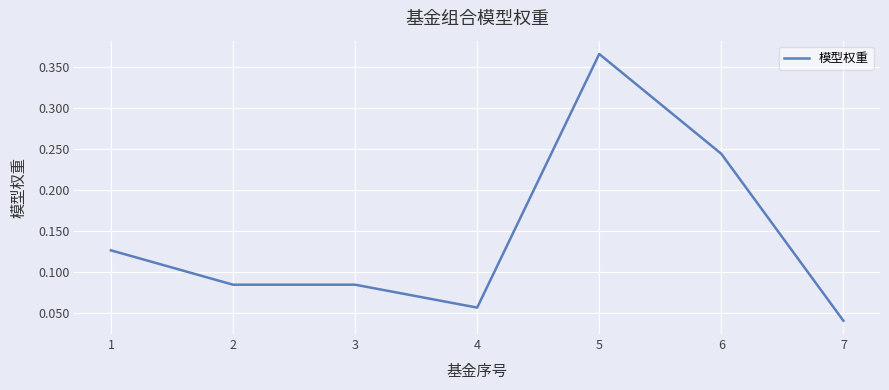

True or false: the data shows 0.0 at 4.

False